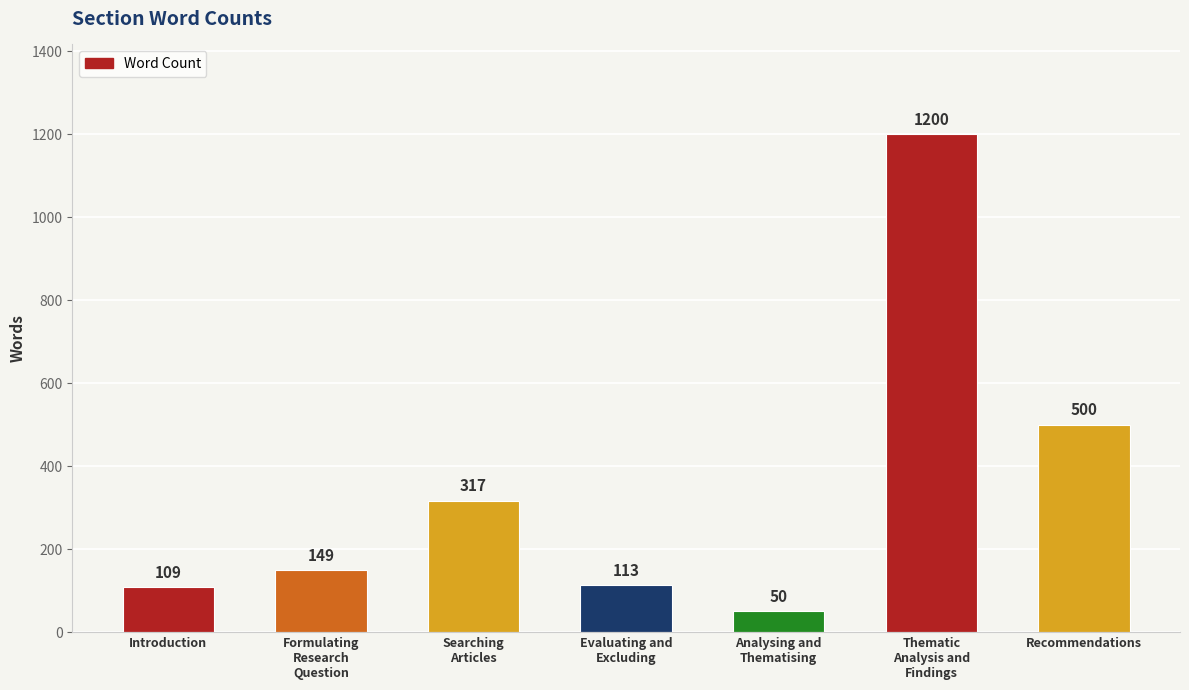

How many values are below 149?

3